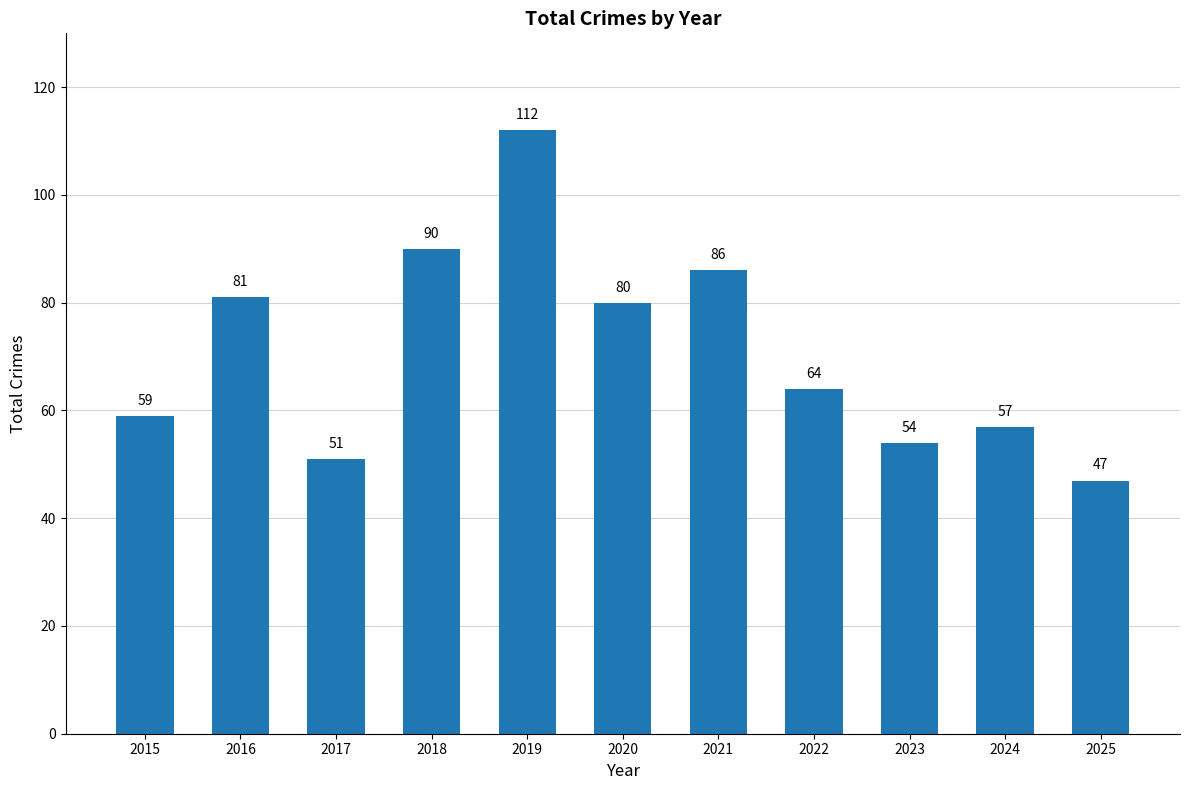

List the labels in order of value, smallest first.

2025, 2017, 2023, 2024, 2015, 2022, 2020, 2016, 2021, 2018, 2019